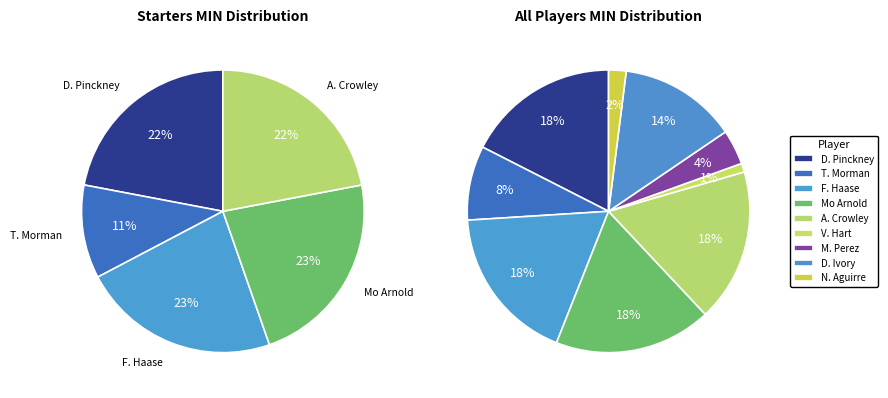

Approximately how many times larger is the value at T. Morman compared to D. Ivory?

0.6